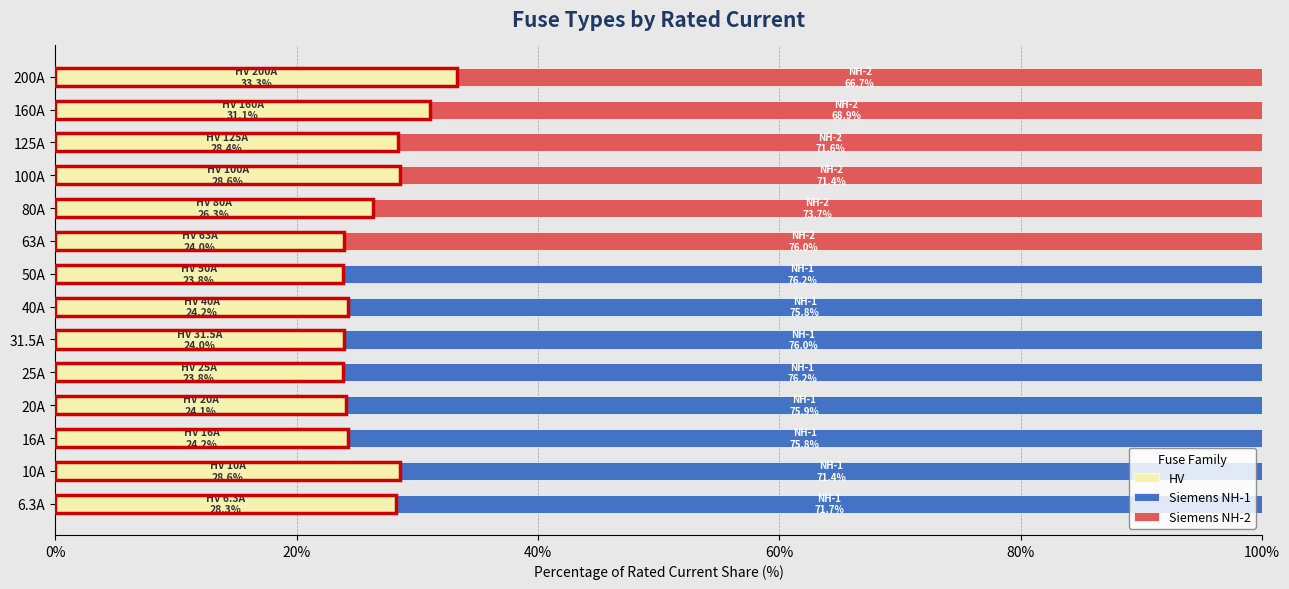

What is the total value across all series at 6.3A?

100.0